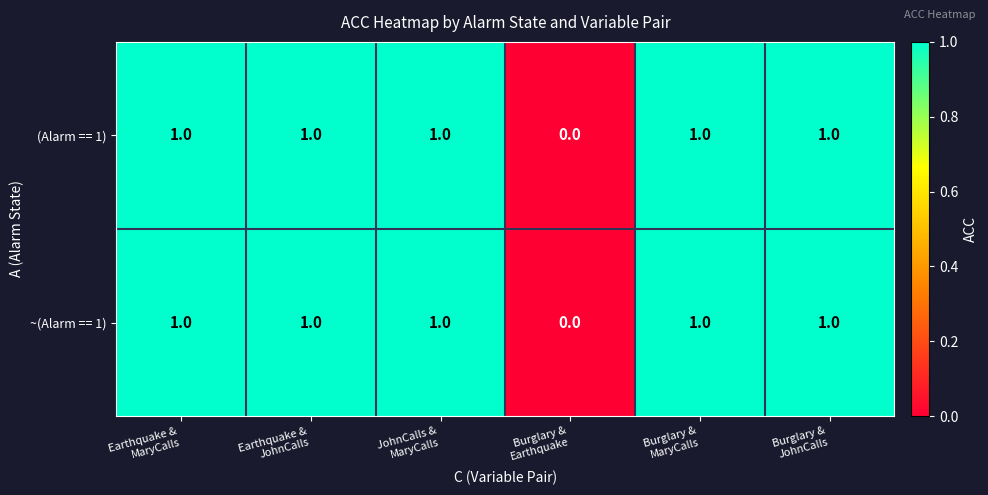

How many ~(Alarm == 1) values are between 1 and 2?

5